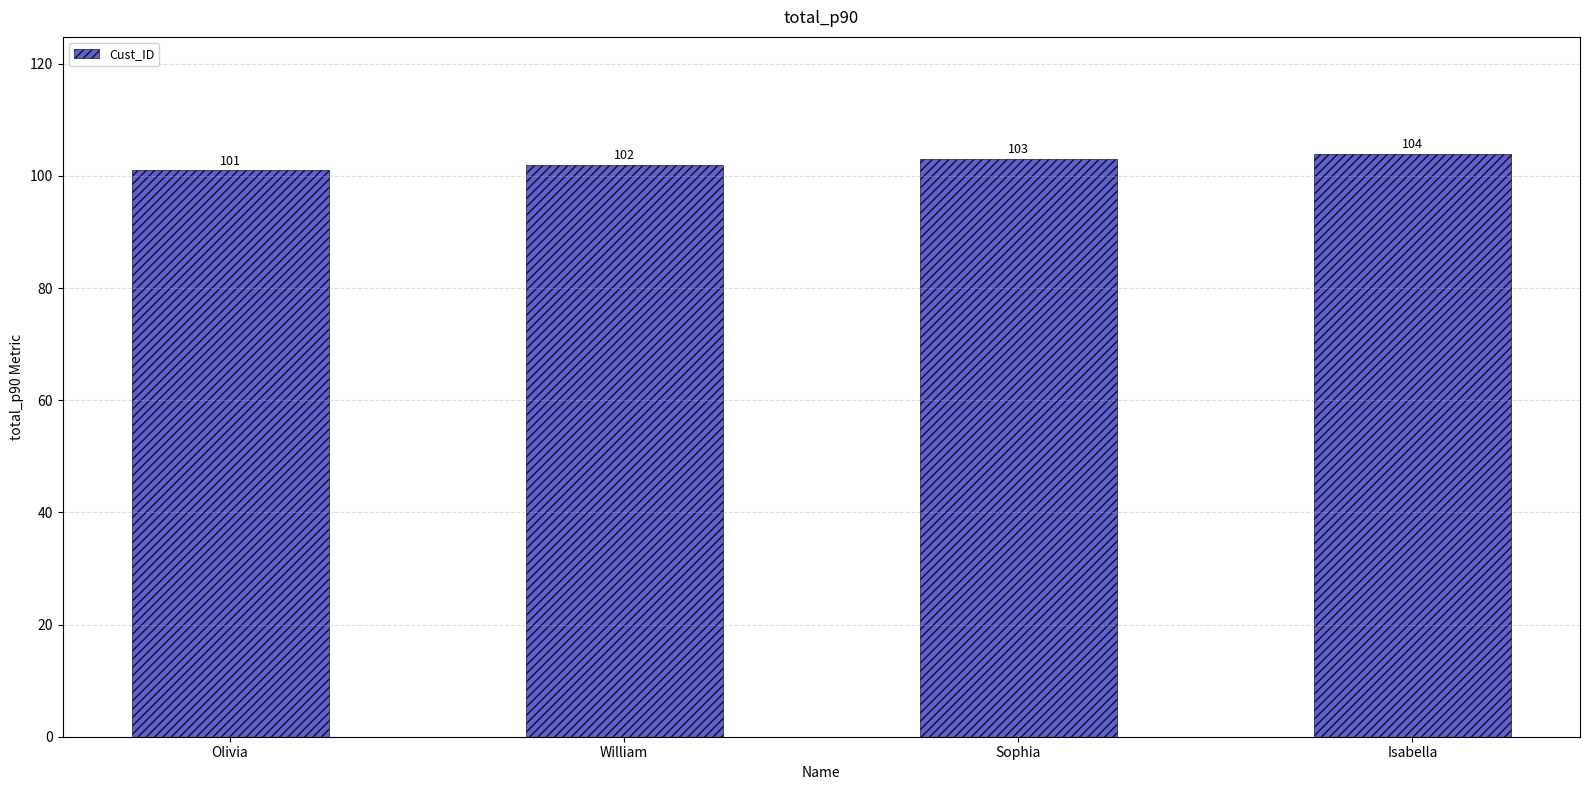

What is the value of the 3rd bar from the left?

103